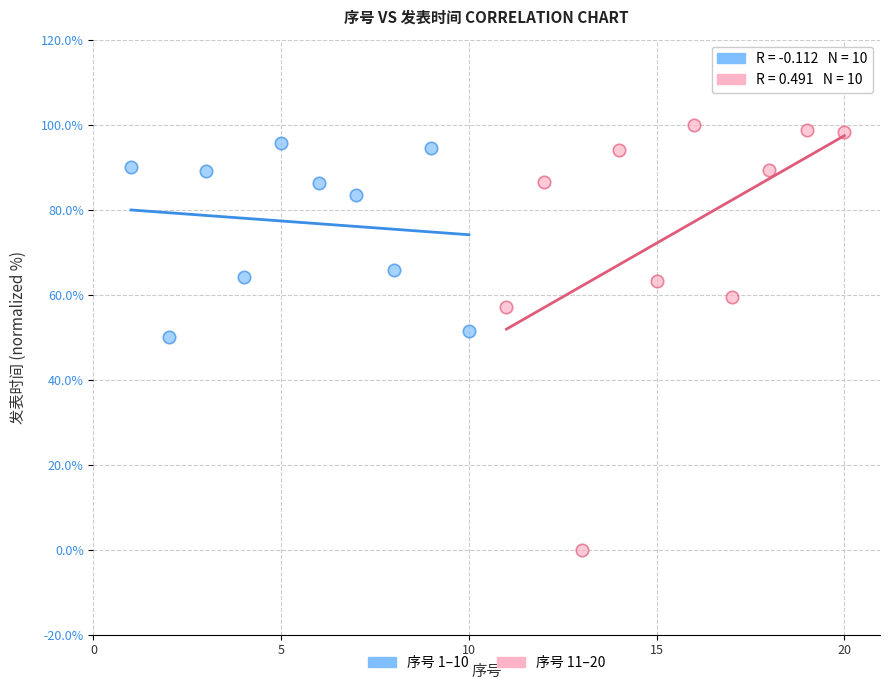

What are all the series names shown in the legend?

序号 1–10, 序号 11–20